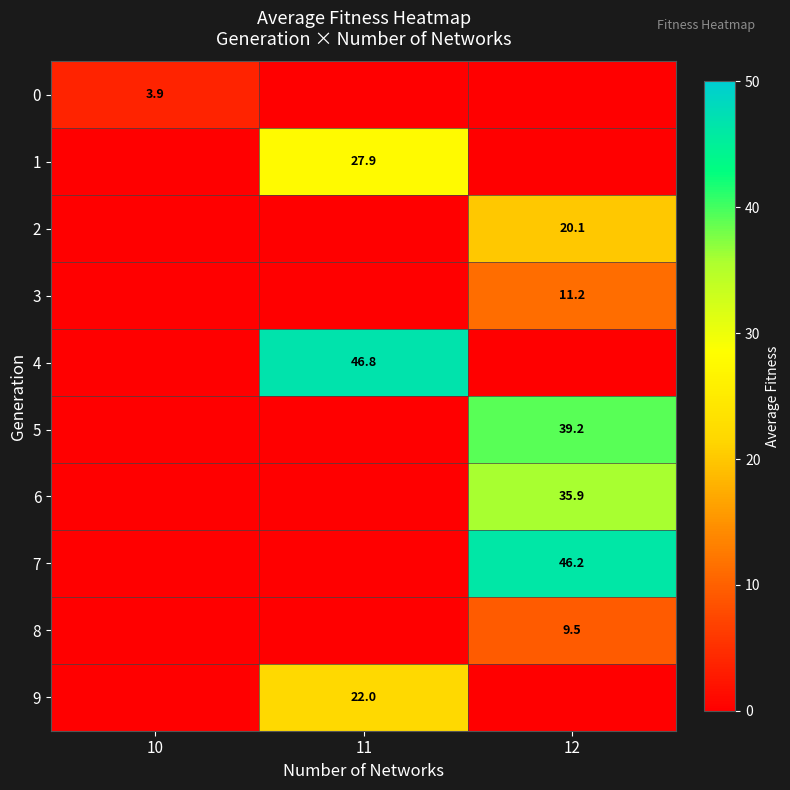

How many distinct data groups are displayed?

10